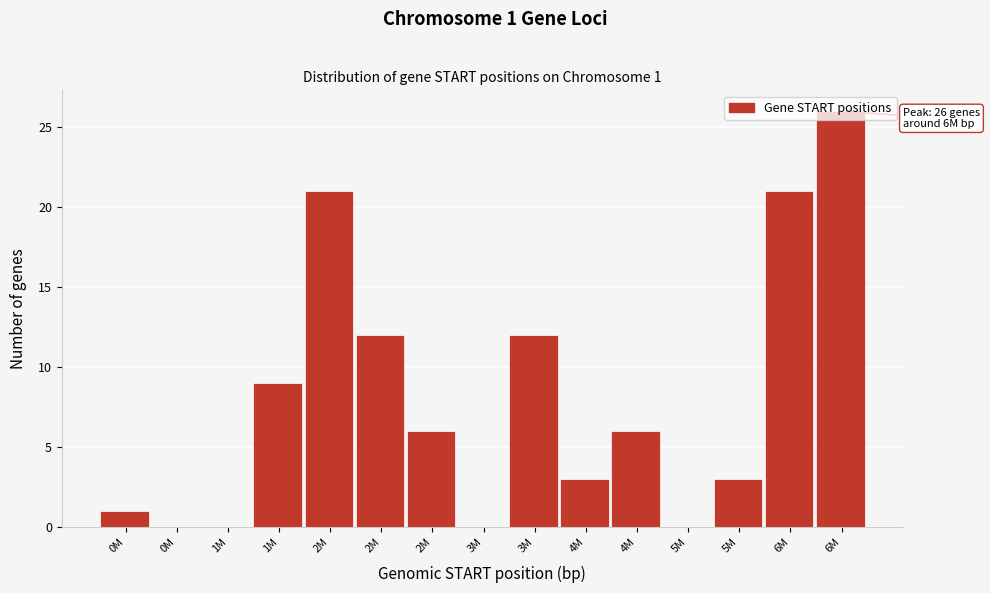

How many distinct data groups are displayed?

1